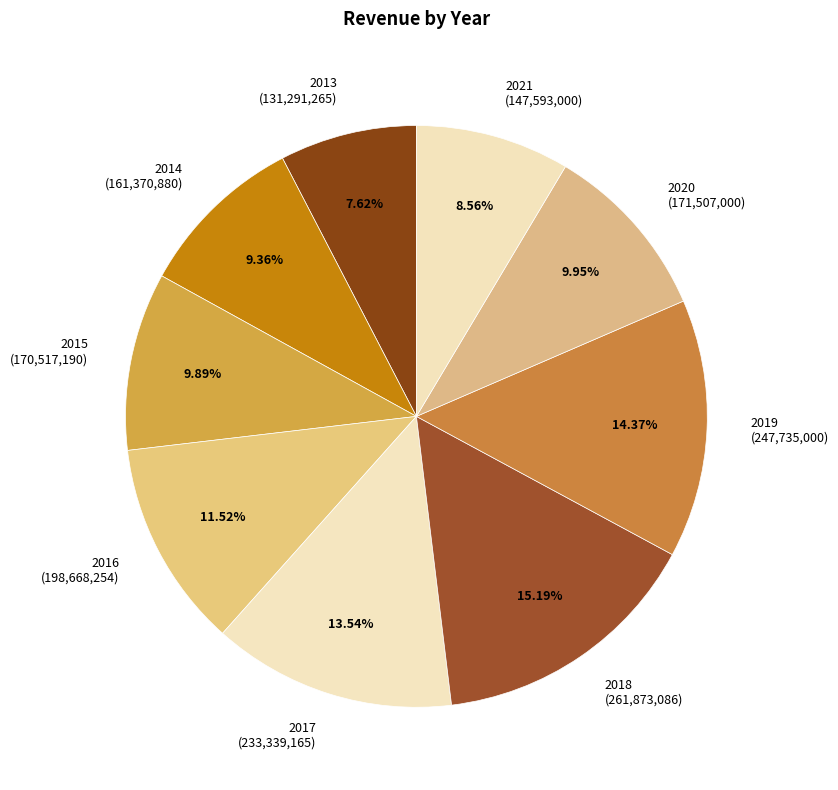

Is there a majority slice in this chart?

No